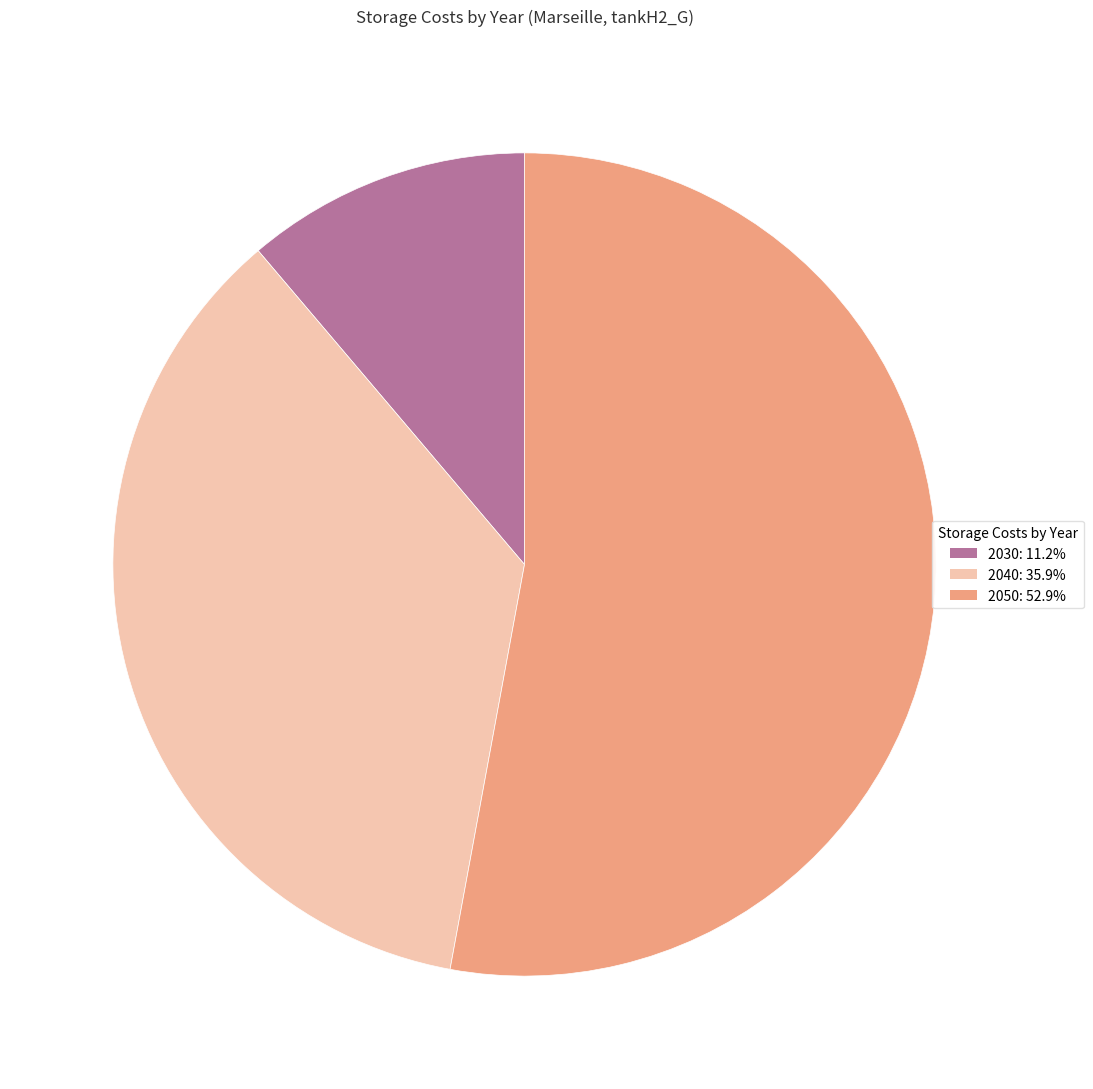

Rank the categories by value from lowest to highest.

2030, 2040, 2050